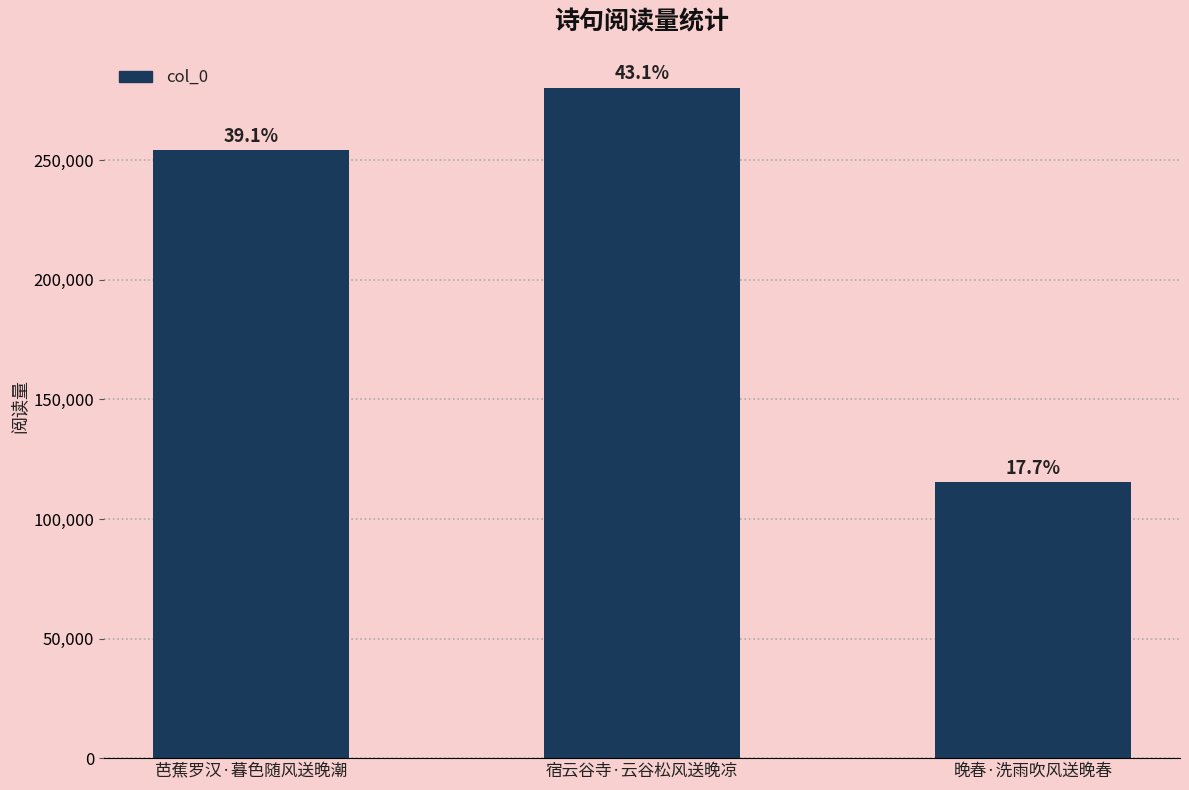

How many bars are there in total?

3